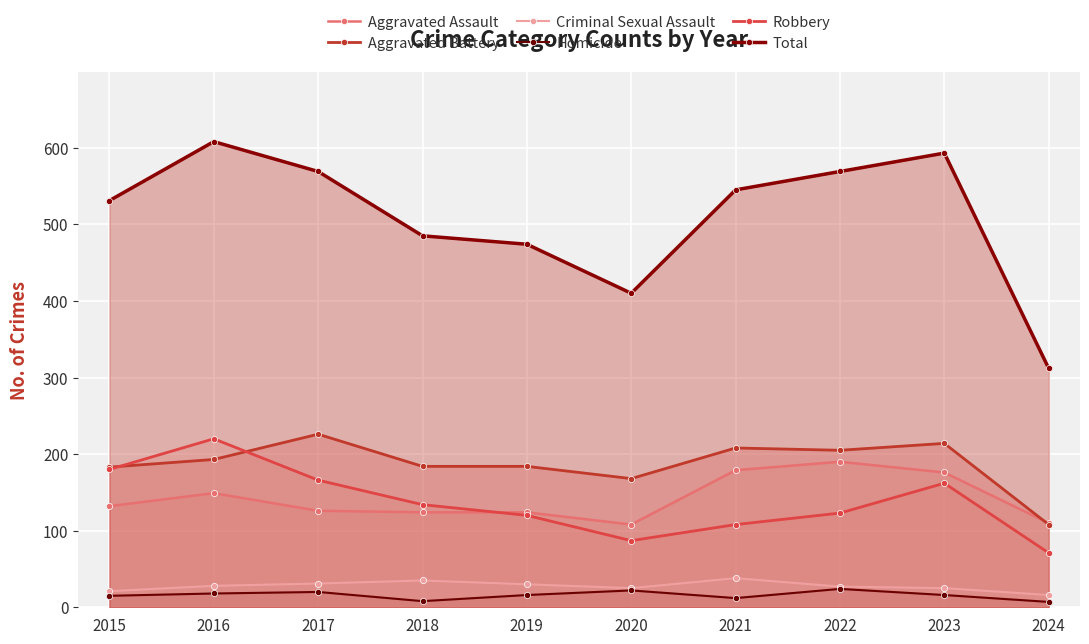

The Criminal Sexual Assault series shows 27 at 2022. True or false?

True